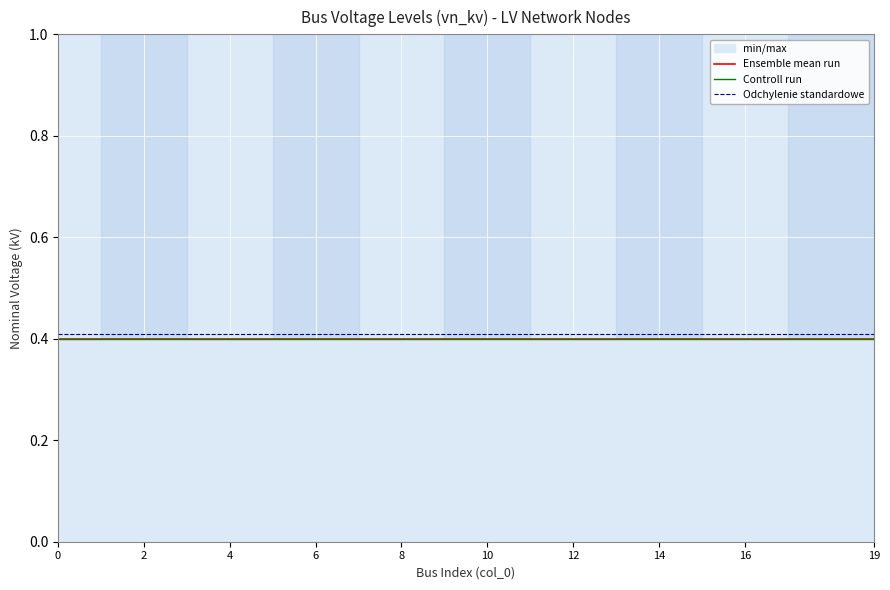

True or false: Odchylenie standardowe and Controll run cross at least once.

False